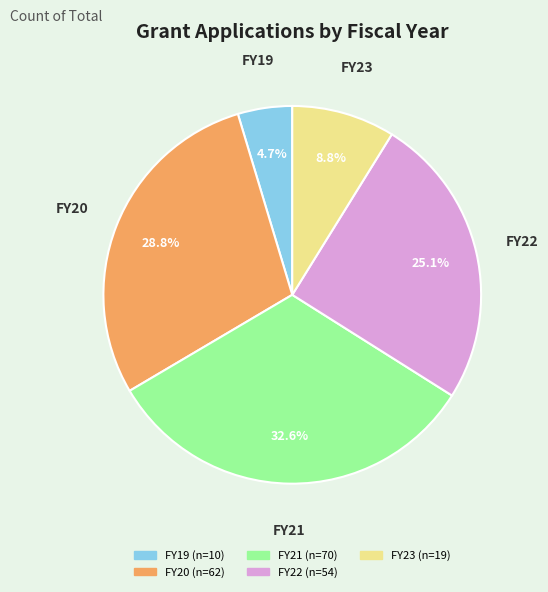

To the nearest percent, what portion does FY20 represent?

29%